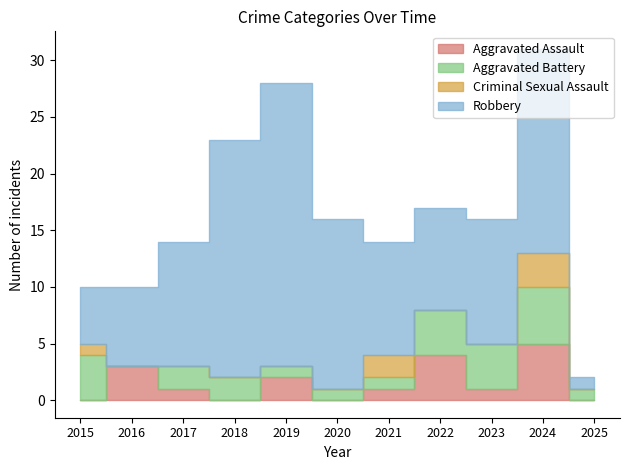

Rank the categories by Aggravated Assault value from lowest to highest.

2015, 2018, 2020, 2025, 2017, 2021, 2023, 2019, 2016, 2022, 2024